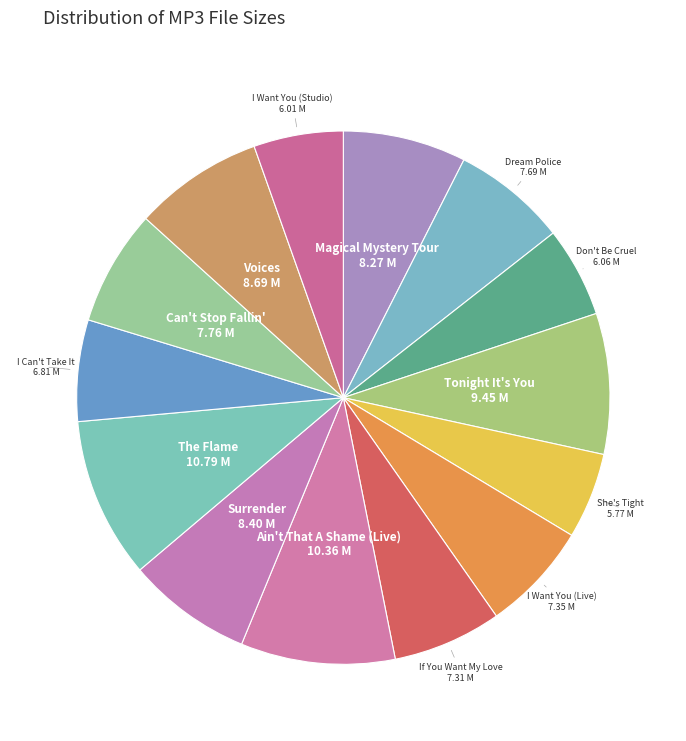

How many slices are in this pie chart?

14